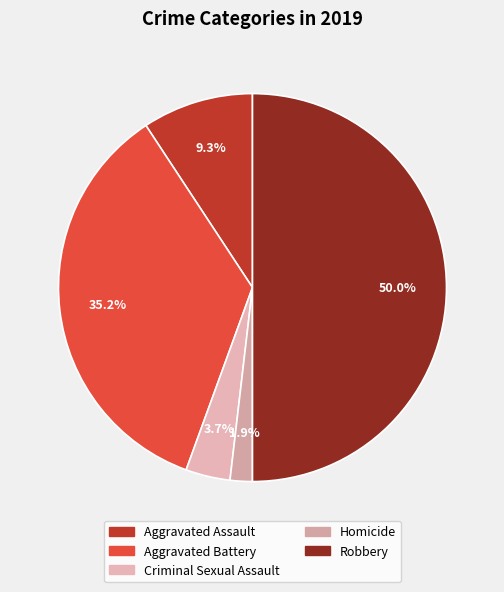

Between Robbery and Aggravated Battery, which is larger?

Robbery